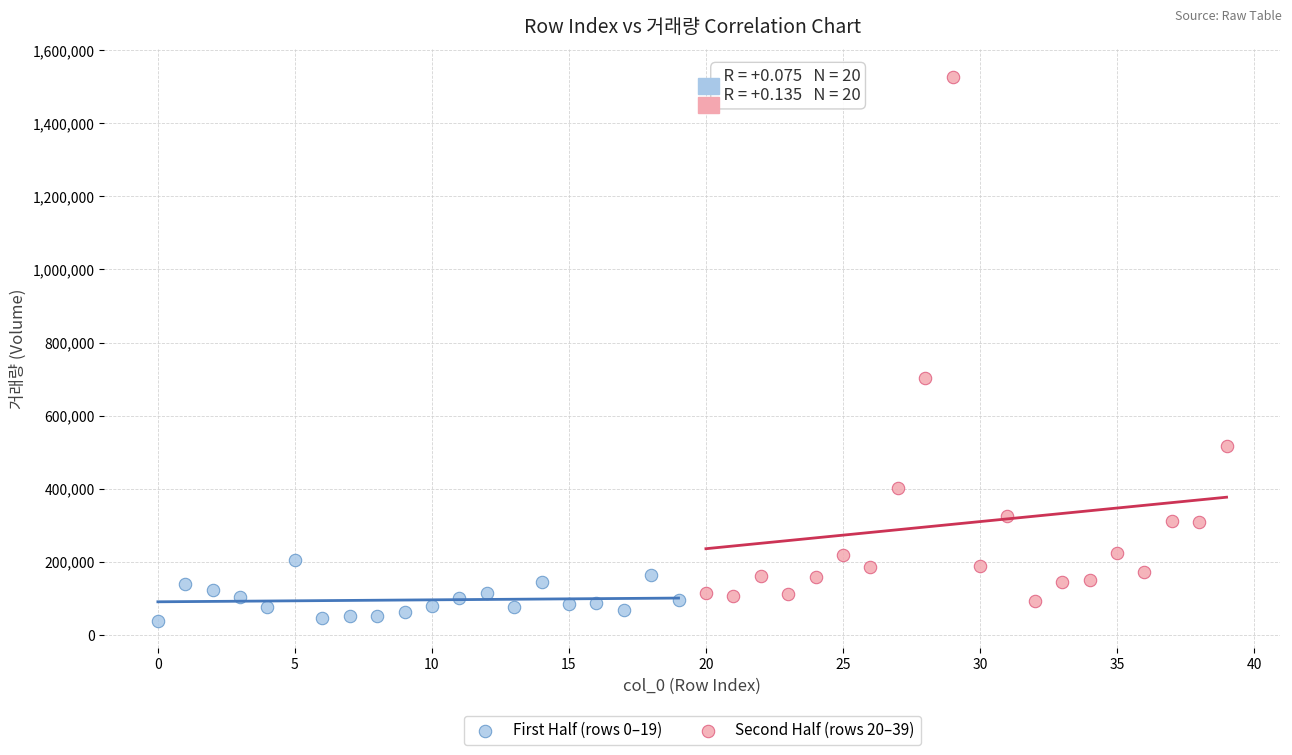

Which series contains the highest Y value?

Second Half (rows 20–39)